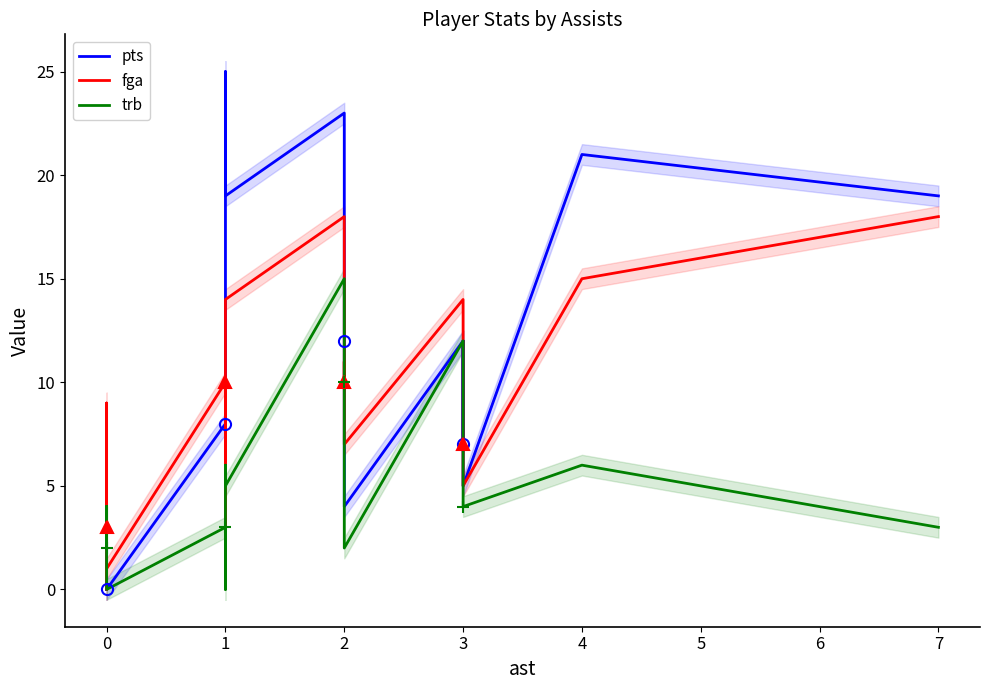

List the series in order of their peak value, highest first.

pts, fga, trb